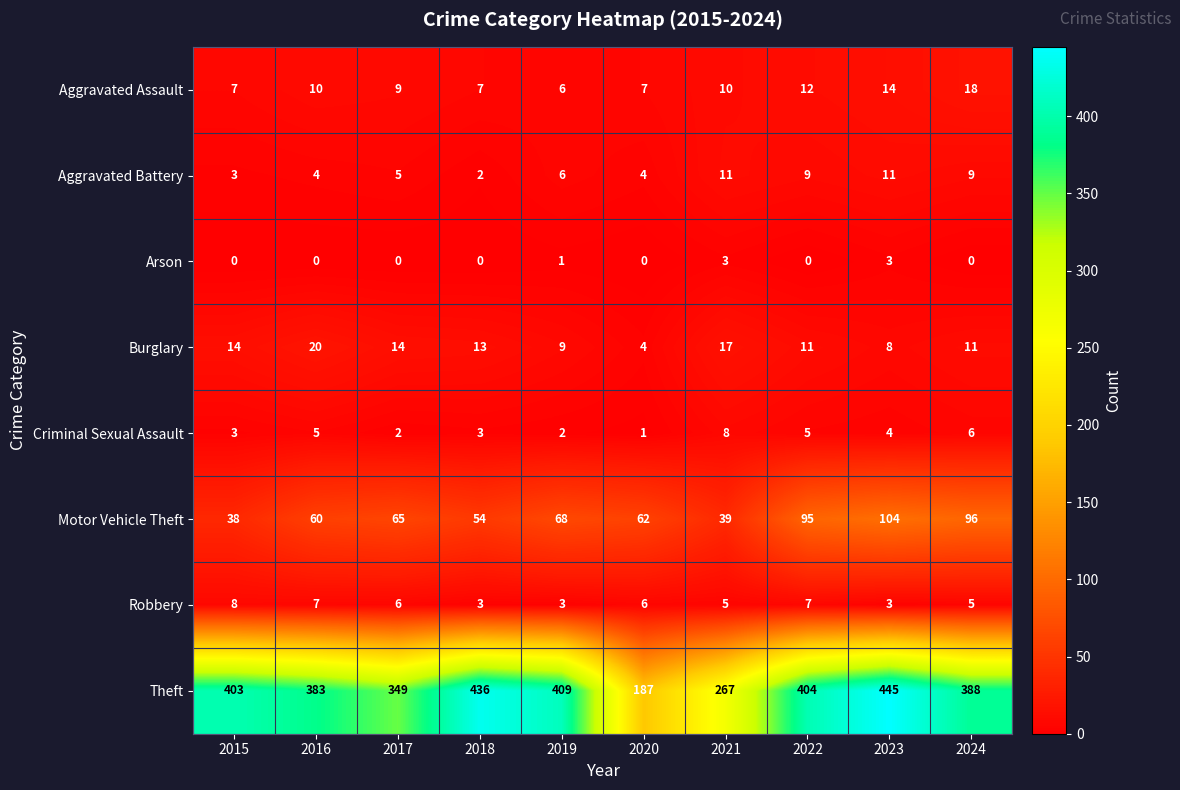

The value of Aggravated Battery at 2021 is 7. True or false?

False